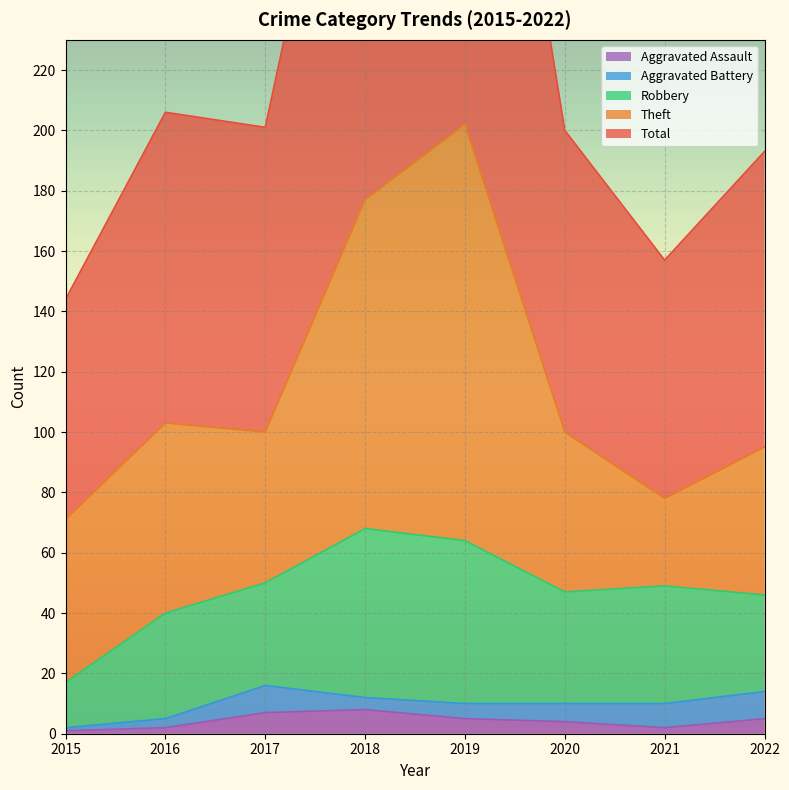

What is the sum of the Theft values at 2021 and 2019?

167